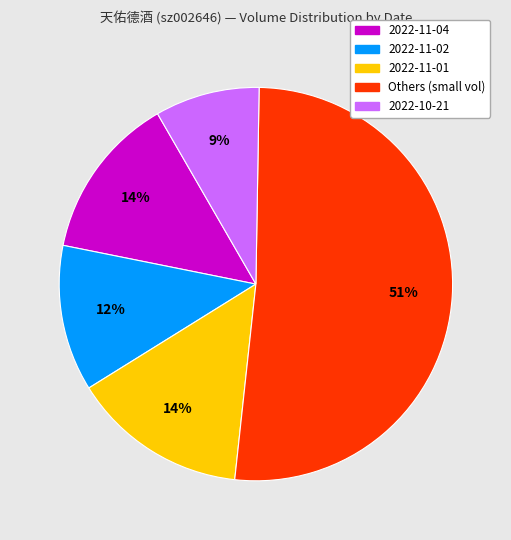

To the nearest percent, what is the average slice percentage?

20%